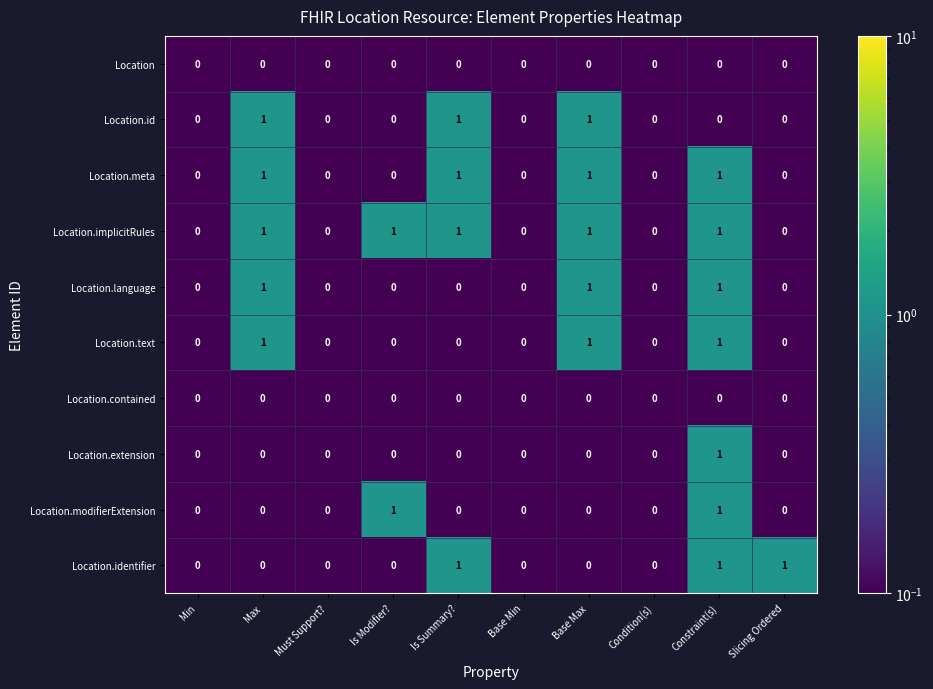

What is the sum of all Location.text values?

3